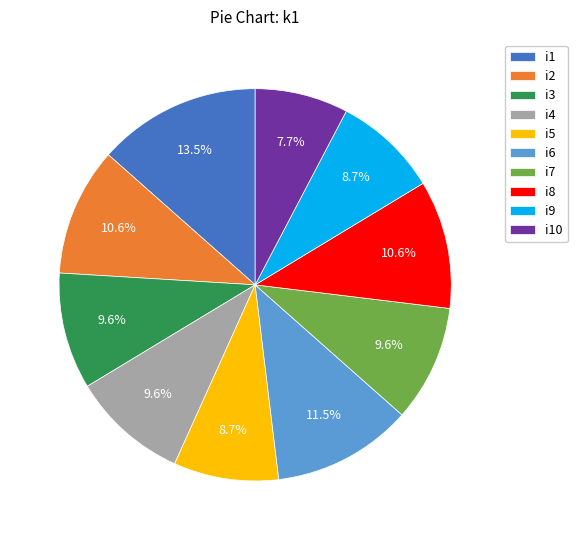

Approximately how many times larger is the value at i7 compared to i9?

1.1